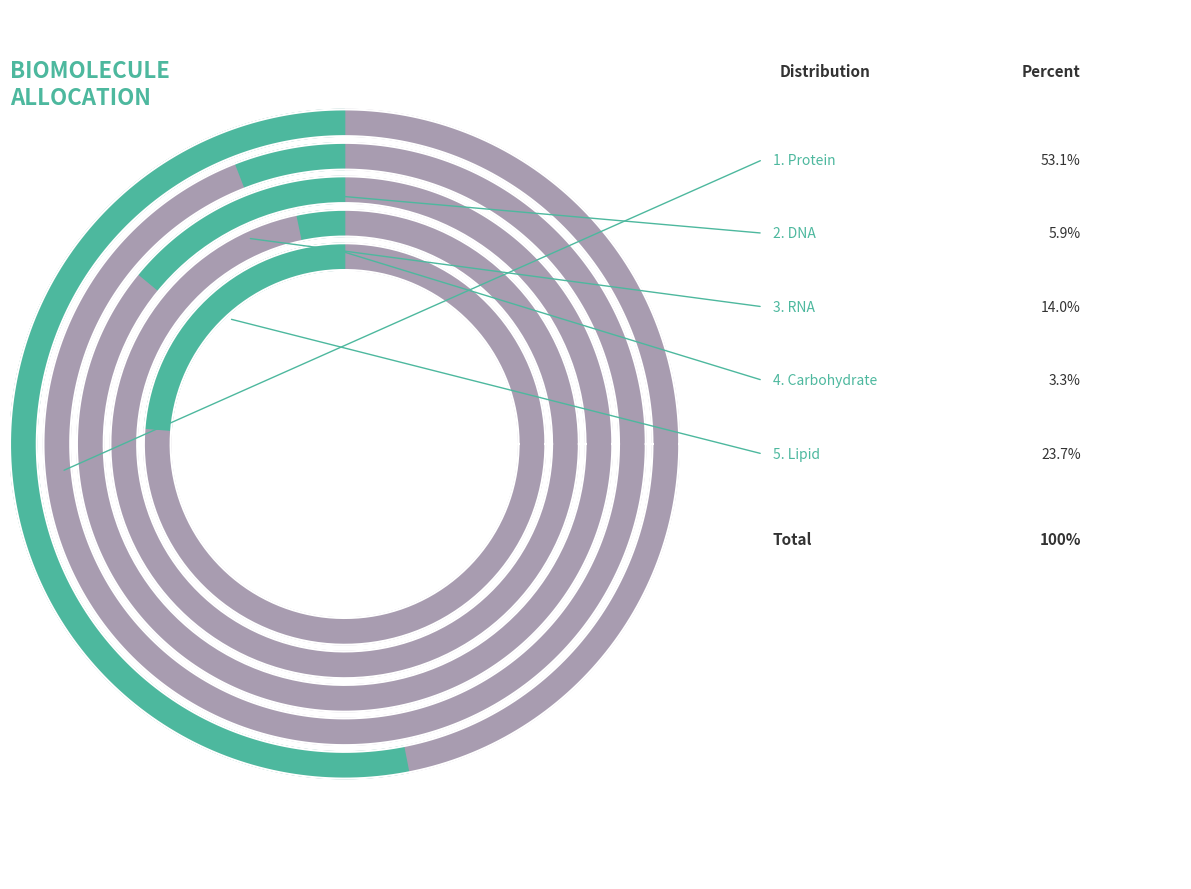

How many slices are in this pie chart?

5